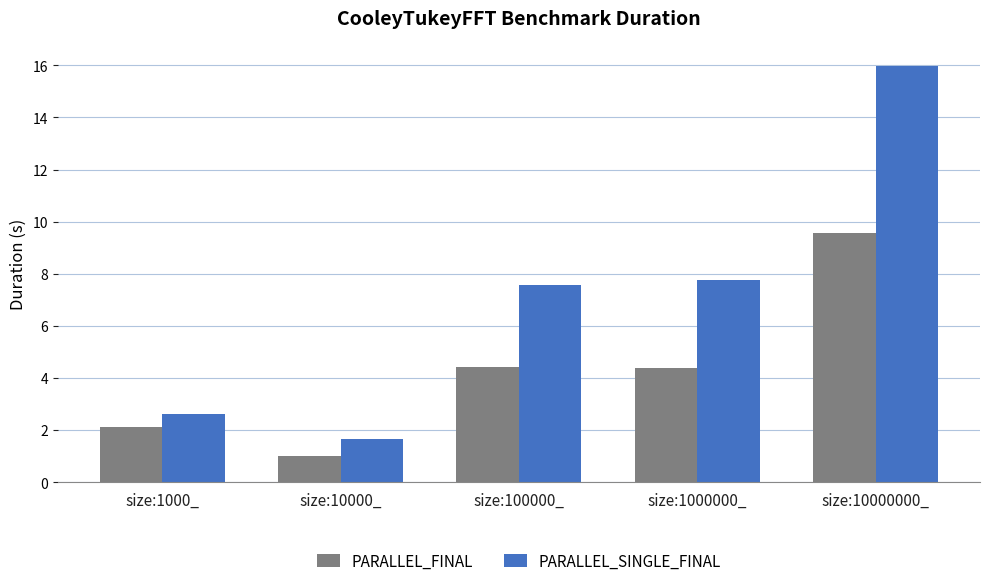

What is the highest value of the PARALLEL_FINAL series?

9.6